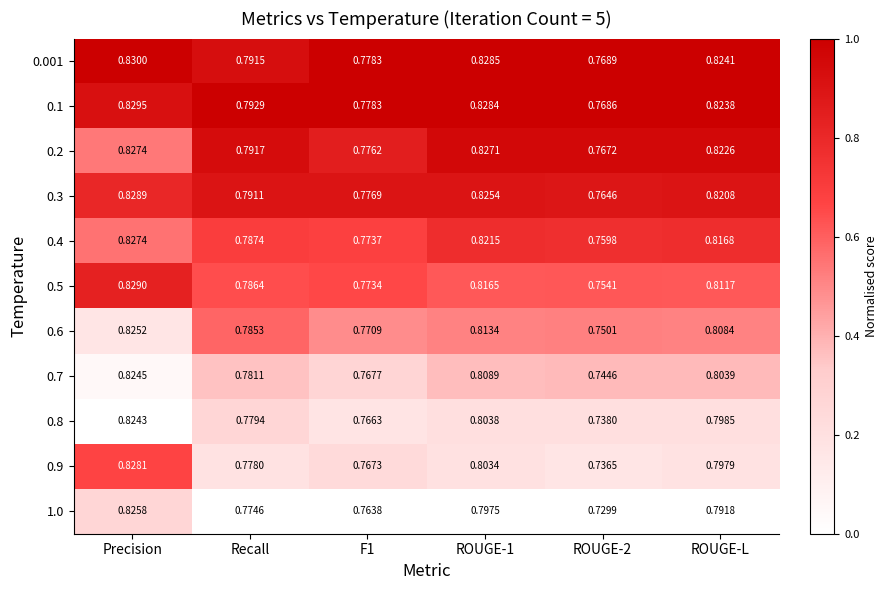

At which category is the sum across all series the highest?

Precision